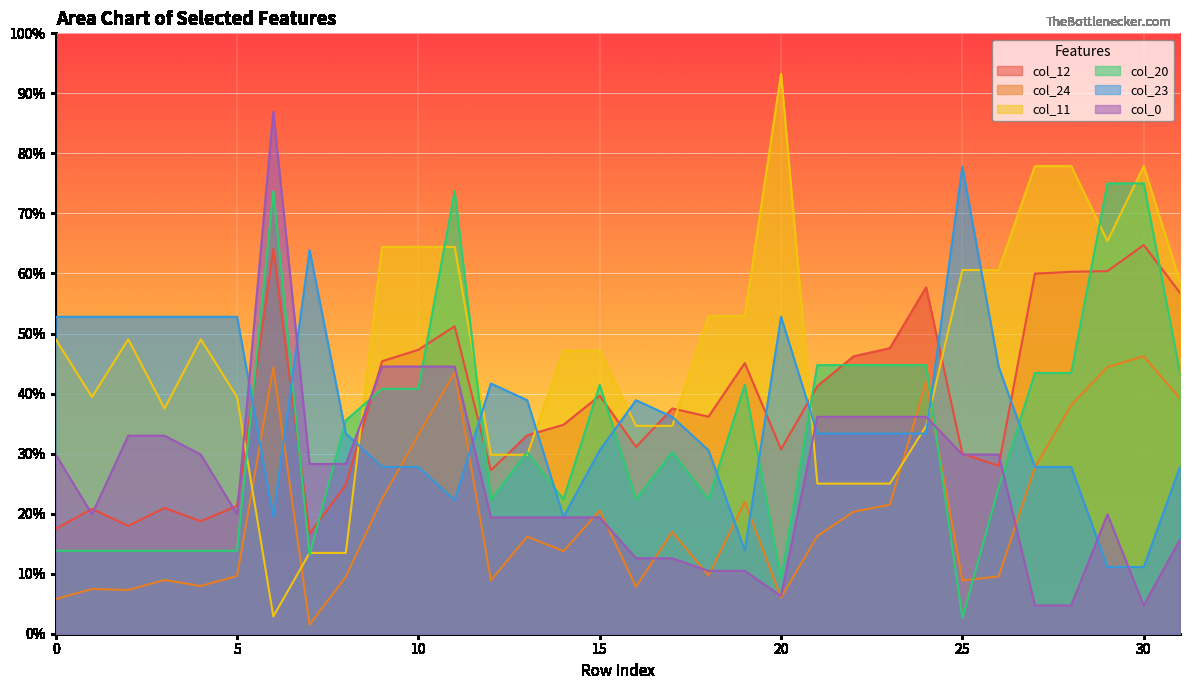

What is the difference between the maximum and second lowest values in the col_0 series?

0.8